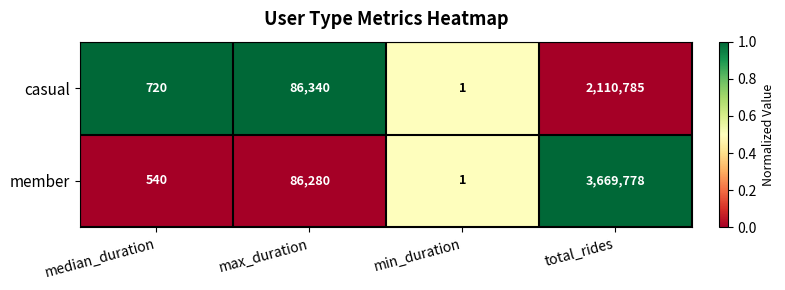

Count the number of data series in this chart.

2